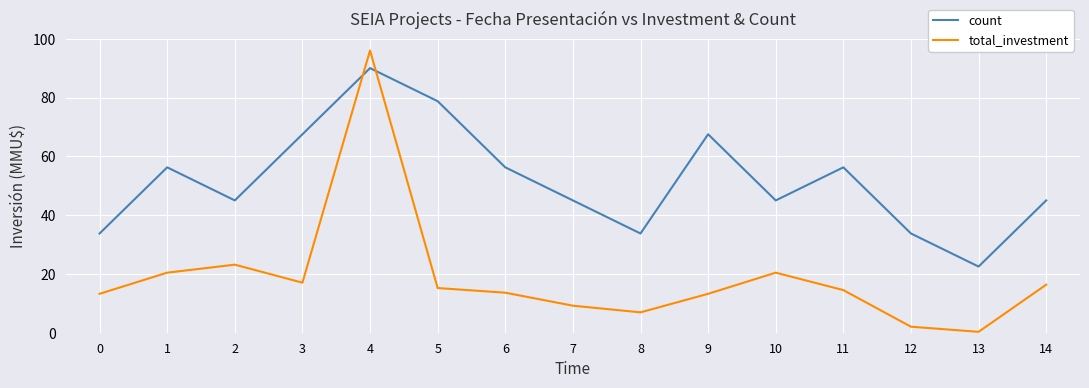

Where is the first local maximum for total_investment?

2